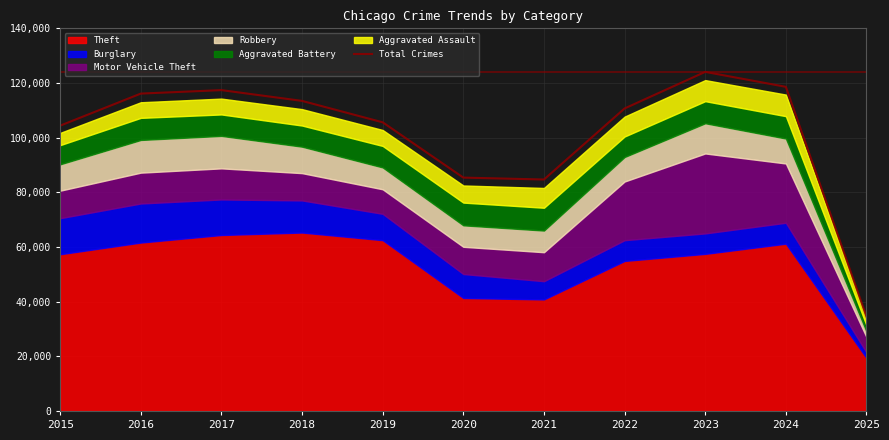

Reading right to left, extract all data points from this chart.

34435	118594	124069	110685	84684	85383	105610	113449	117394	116124	104392